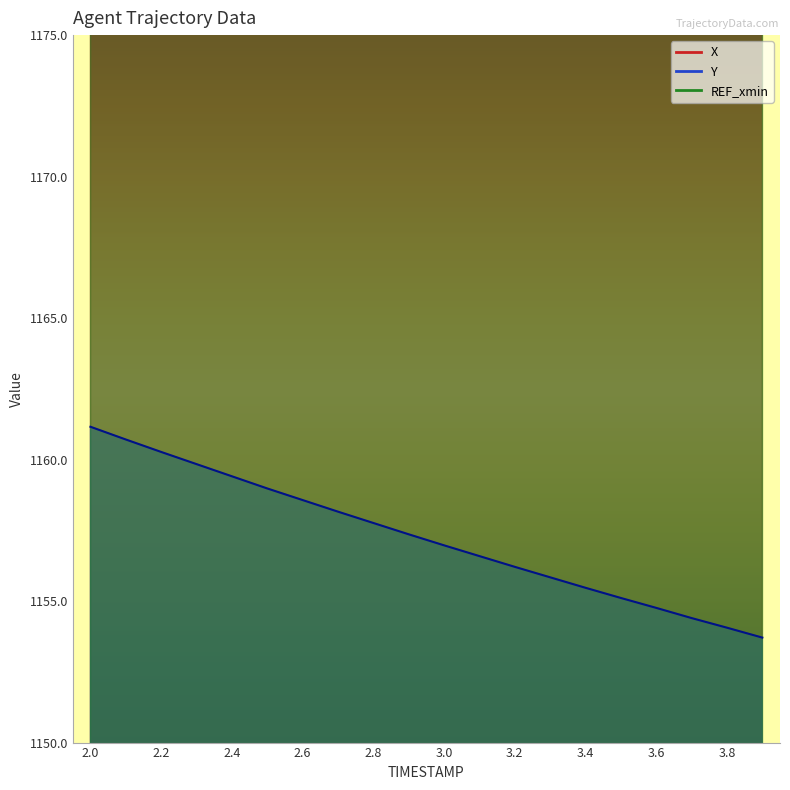

True or false: X and Y cross at least once.

False